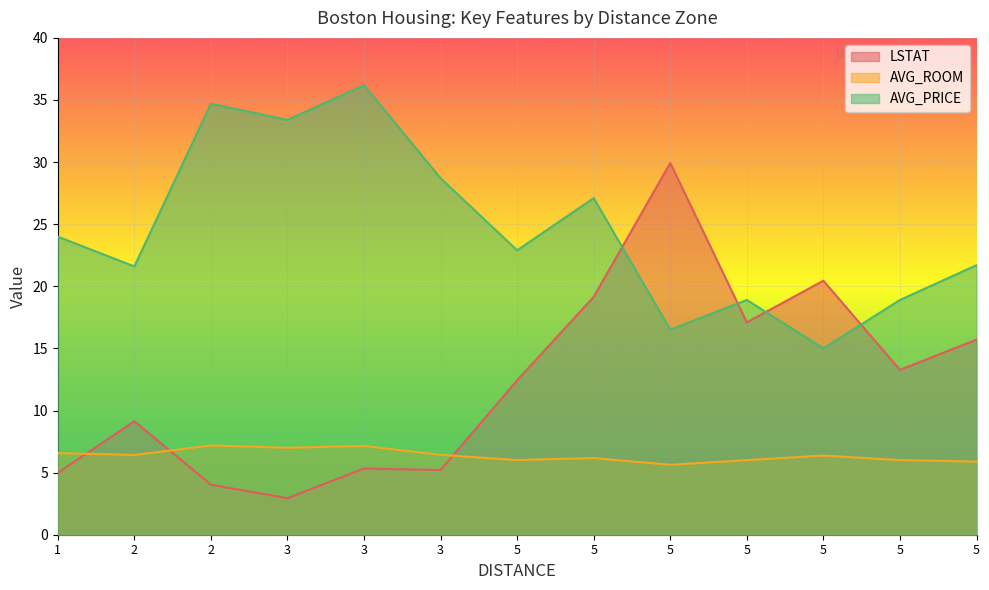

Is it true that LSTAT equals 5.3 at 3?

True